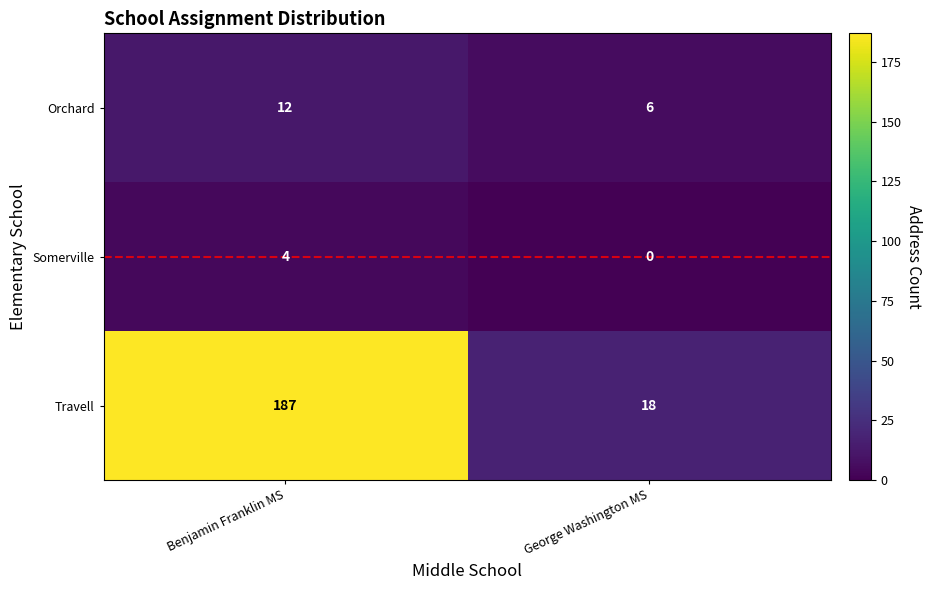

Rank the series at Benjamin Franklin MS from highest to lowest value.

Travell, Orchard, Somerville